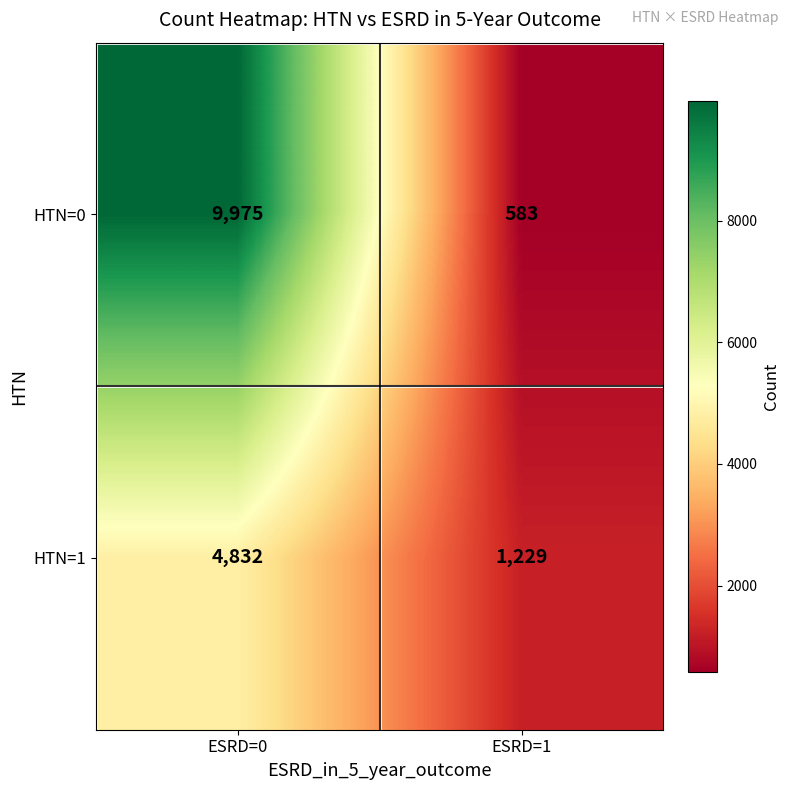

Where is HTN=1 nearest to the value 3030?

ESRD=1